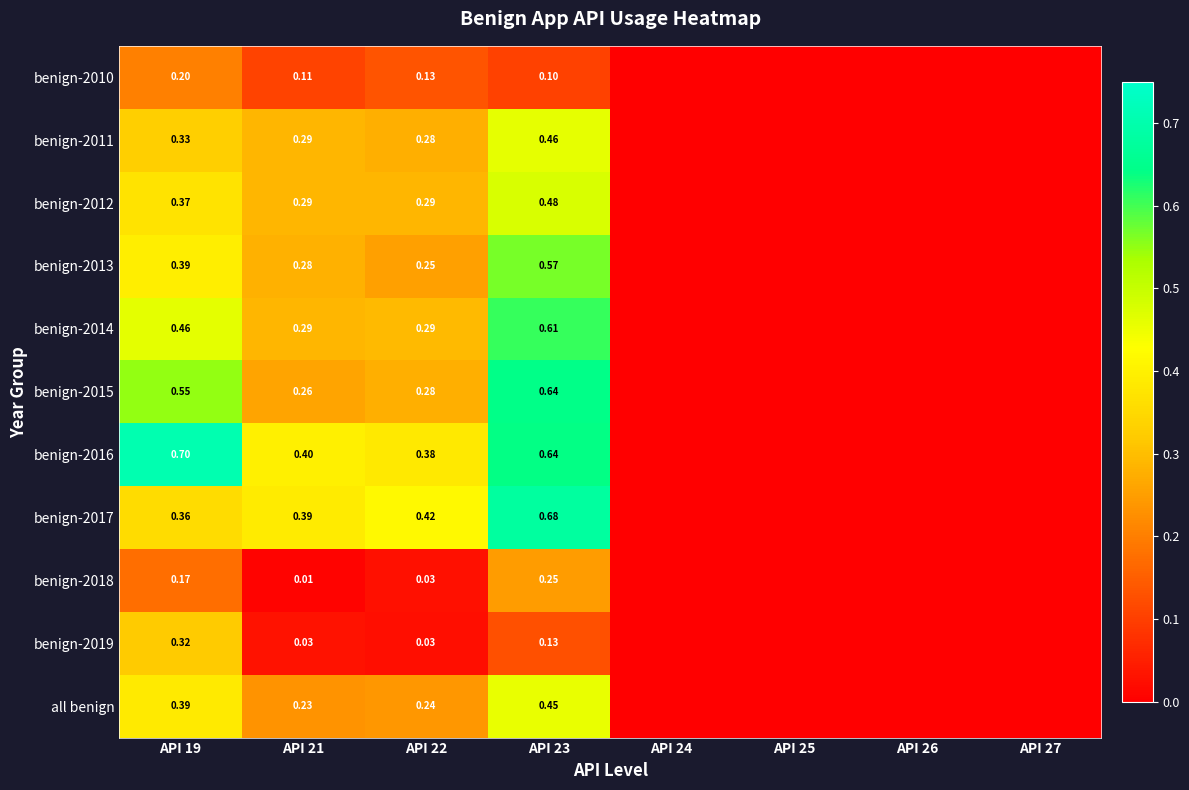

What is the average value of the benign-2017 series?

0.2